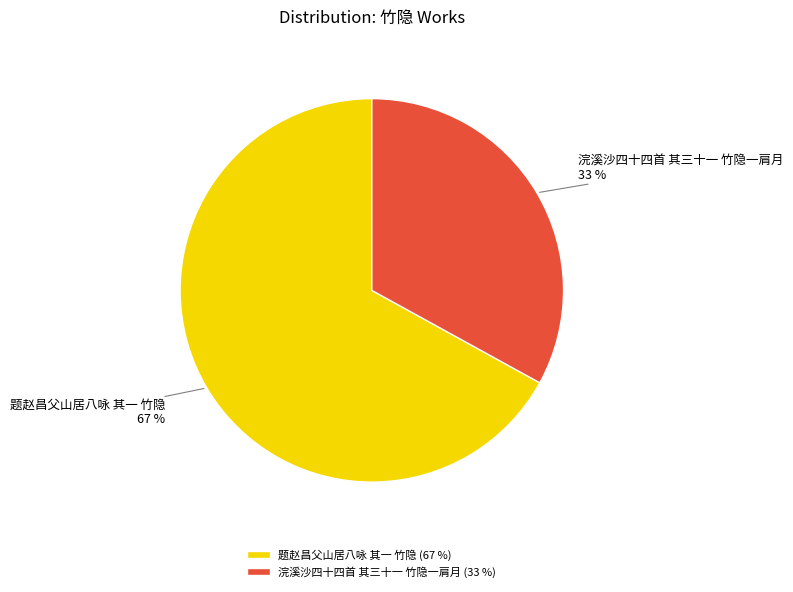

Which category has the biggest portion of the pie?

题赵昌父山居八咏 其一 竹隐